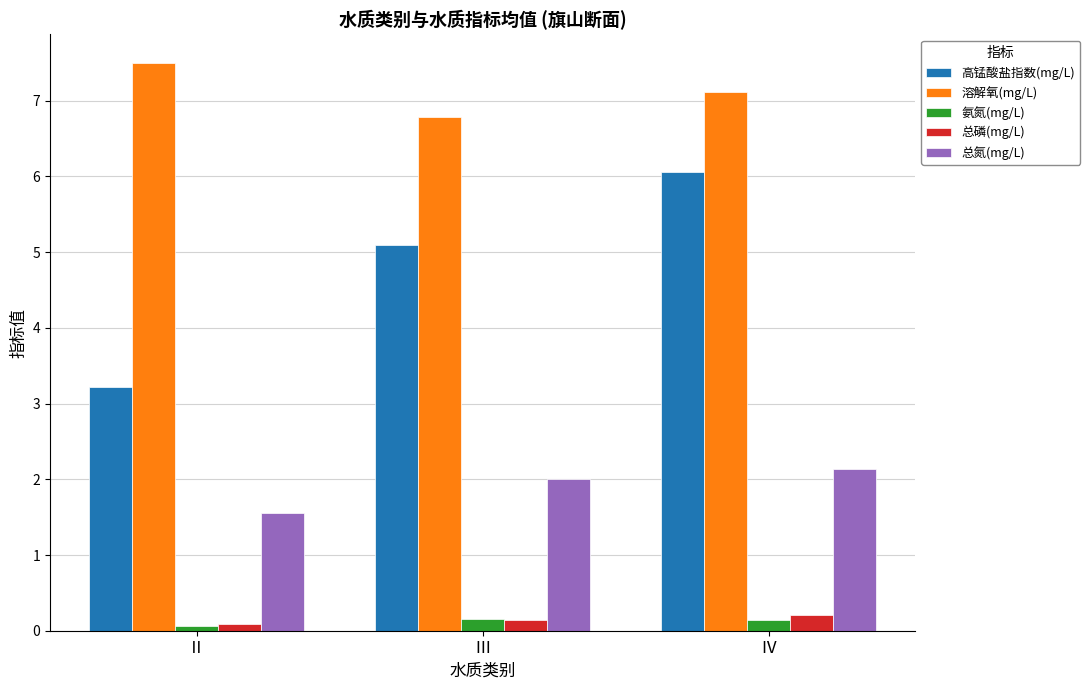

List the labels in order of 溶解氧(mg/L) value, smallest first.

Ⅲ, Ⅳ, Ⅱ